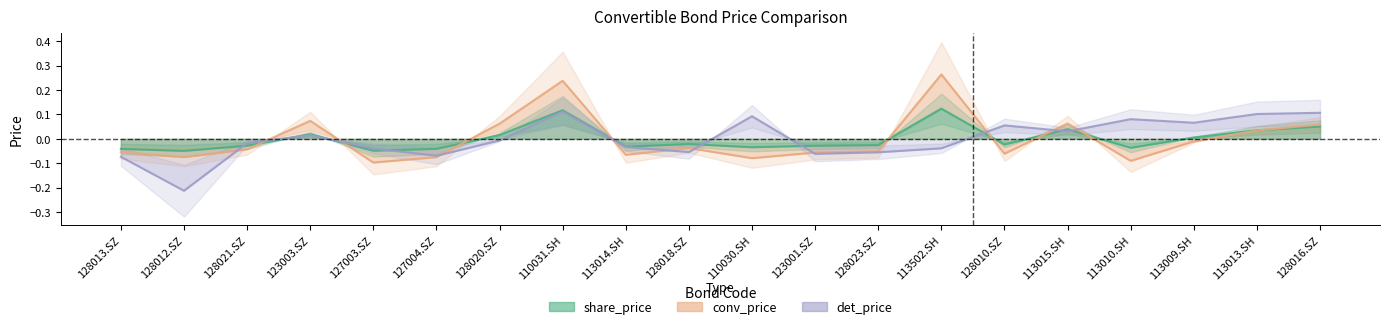

The value of share_price at 113502.SH is 0.2. True or false?

False